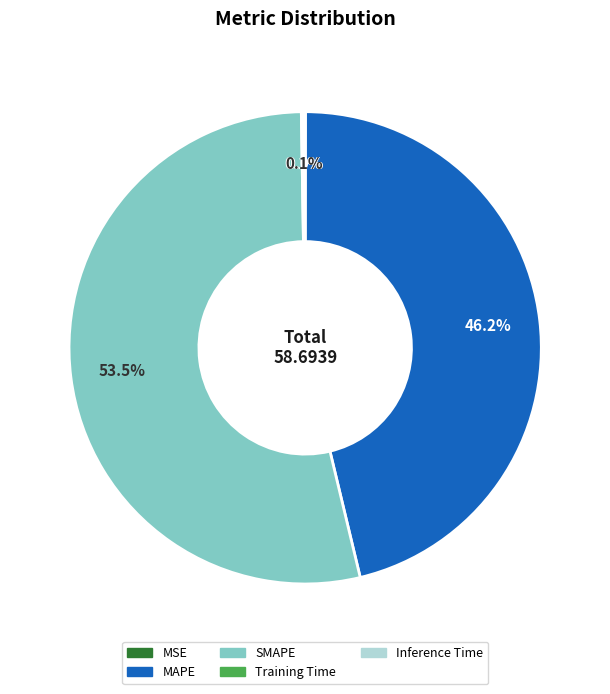

What is the largest slice in the pie chart?

SMAPE